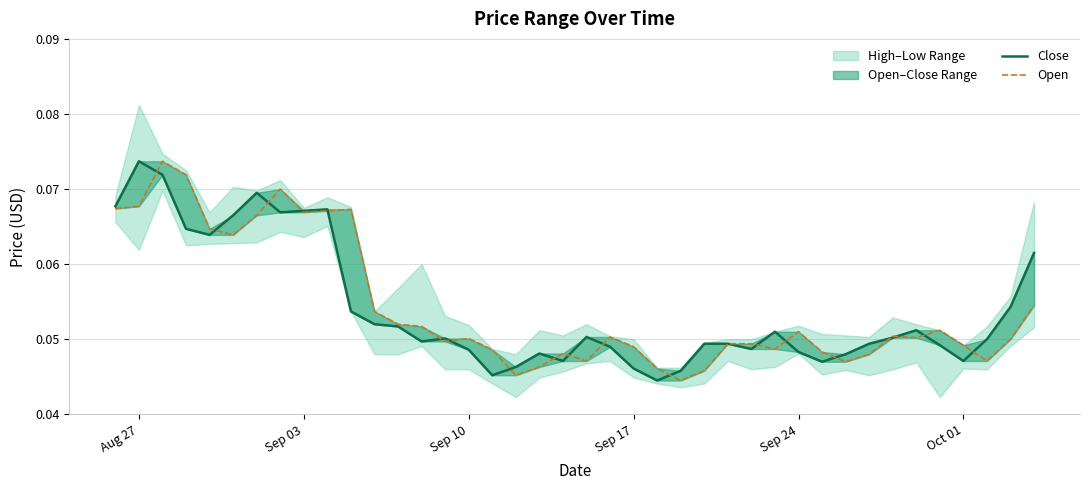

Which series has the largest range (max minus min)?

Close